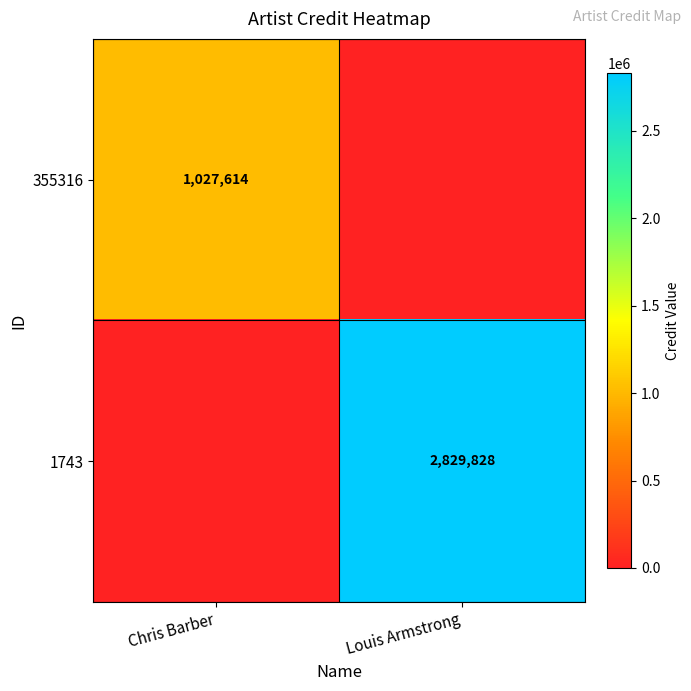

Which has a higher value, Chris Barber or Louis Armstrong?

Chris Barber